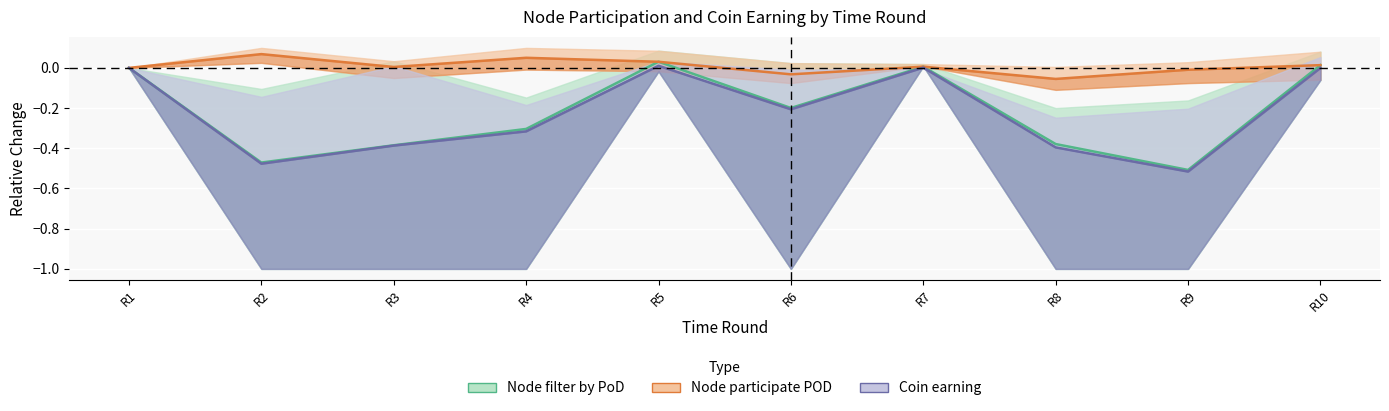

The Coin earning series shows -0.5 at R2. True or false?

True